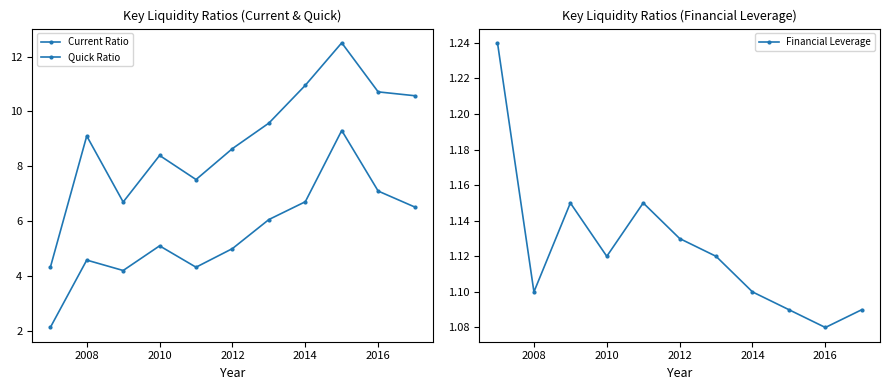

How many data points in Current Ratio are above 9?

6